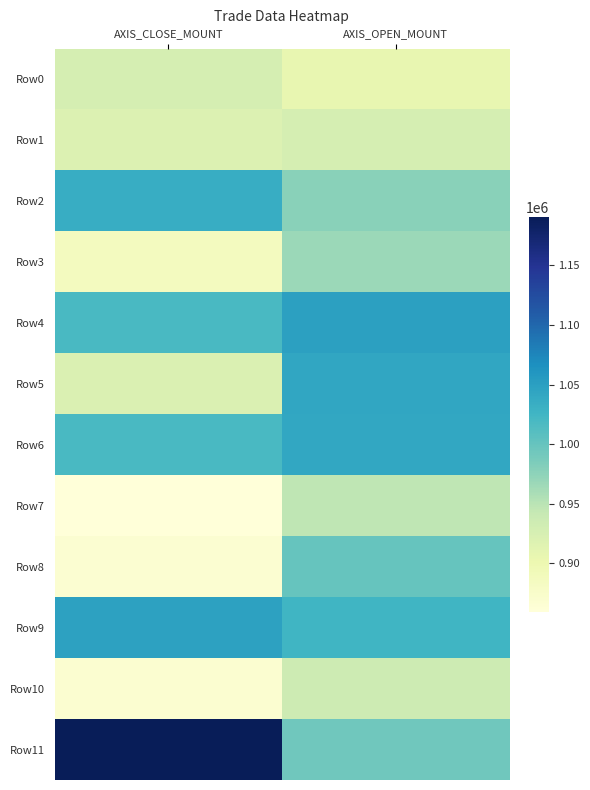

Which series has the largest total across all categories?

Row11